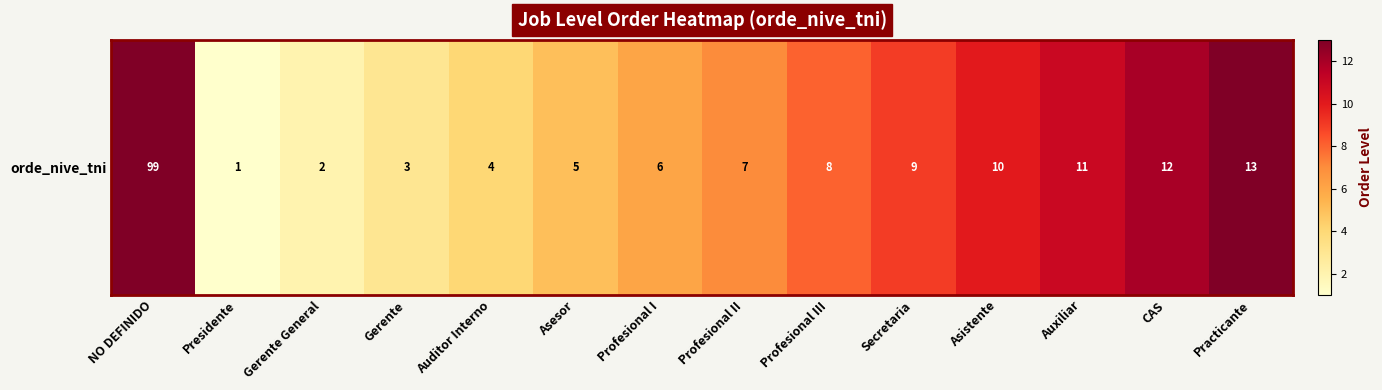

Reading left to right, what are all the values shown in this chart?

99	1	2	3	4	5	6	7	8	9	10	11	12	13